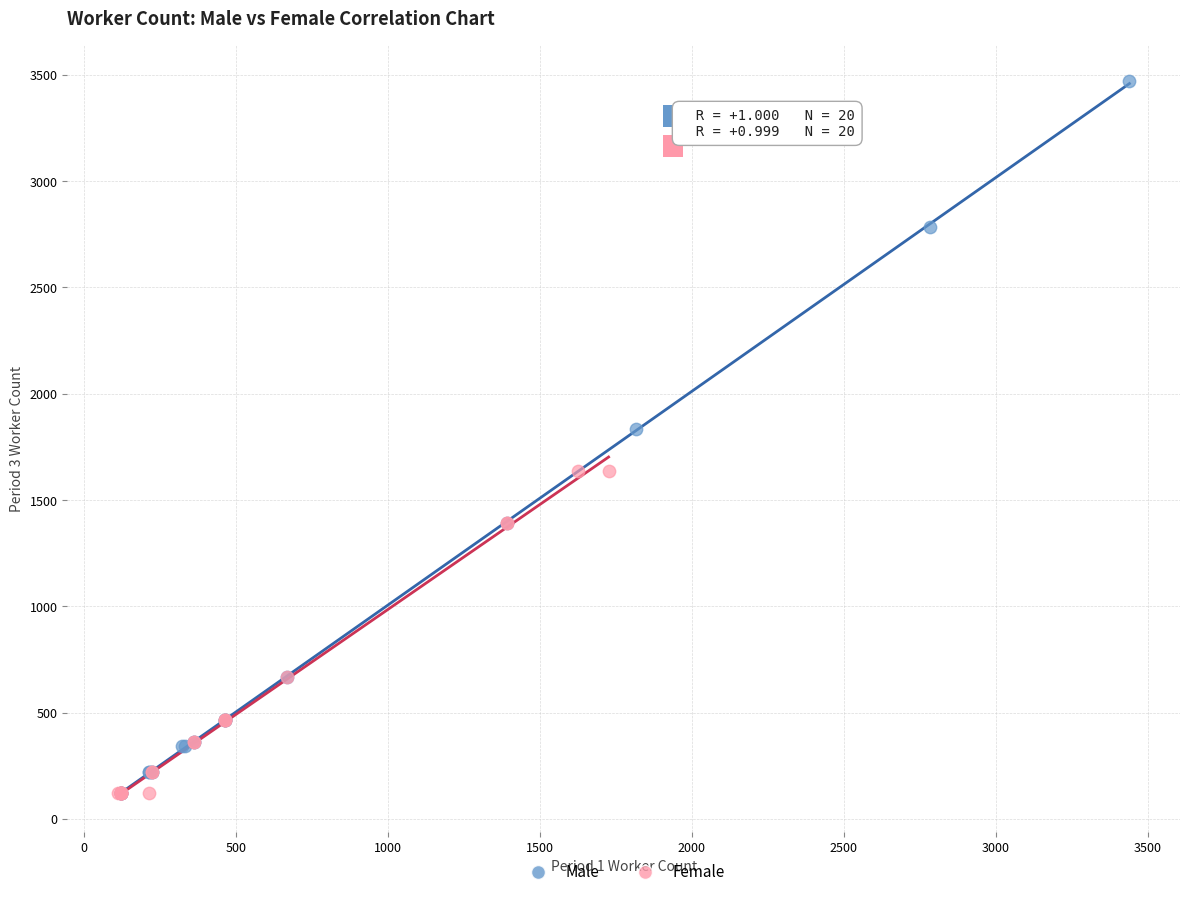

Which series has the largest Y range (max minus min)?

Male